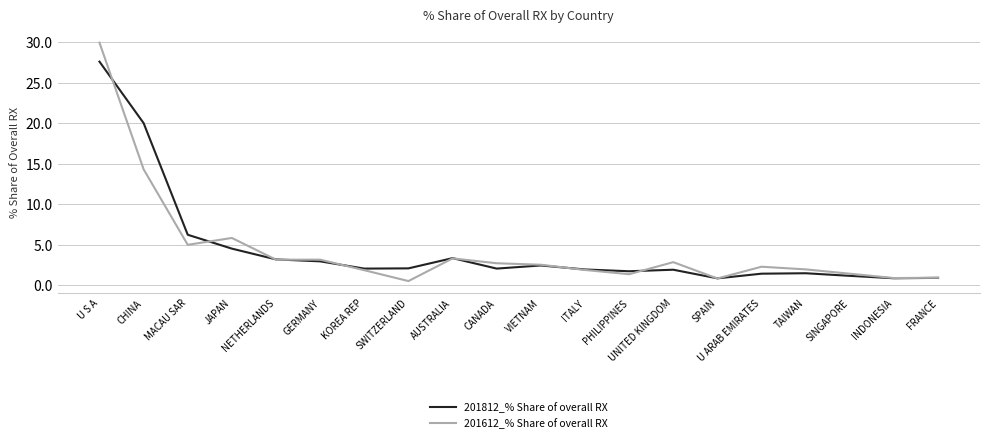

Between MACAU SAR and INDONESIA, which series saw the biggest shift?

201812_% Share of overall RX